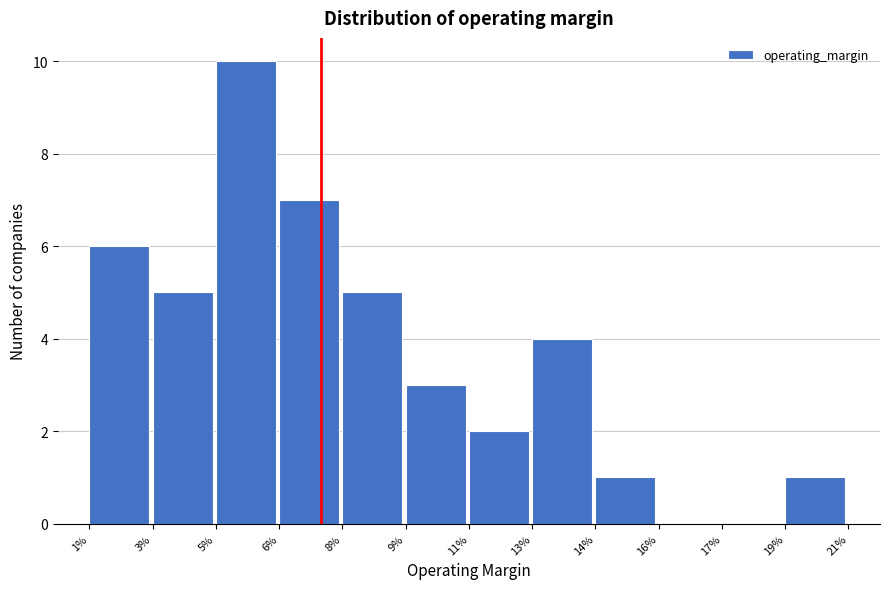

Reading left to right, list all the values displayed in this chart.

1%=6	3%=5	5%=10	6%=7	8%=5	9%=3	11%=2	13%=4	14%=1	16%=0	17%=0	19%=1